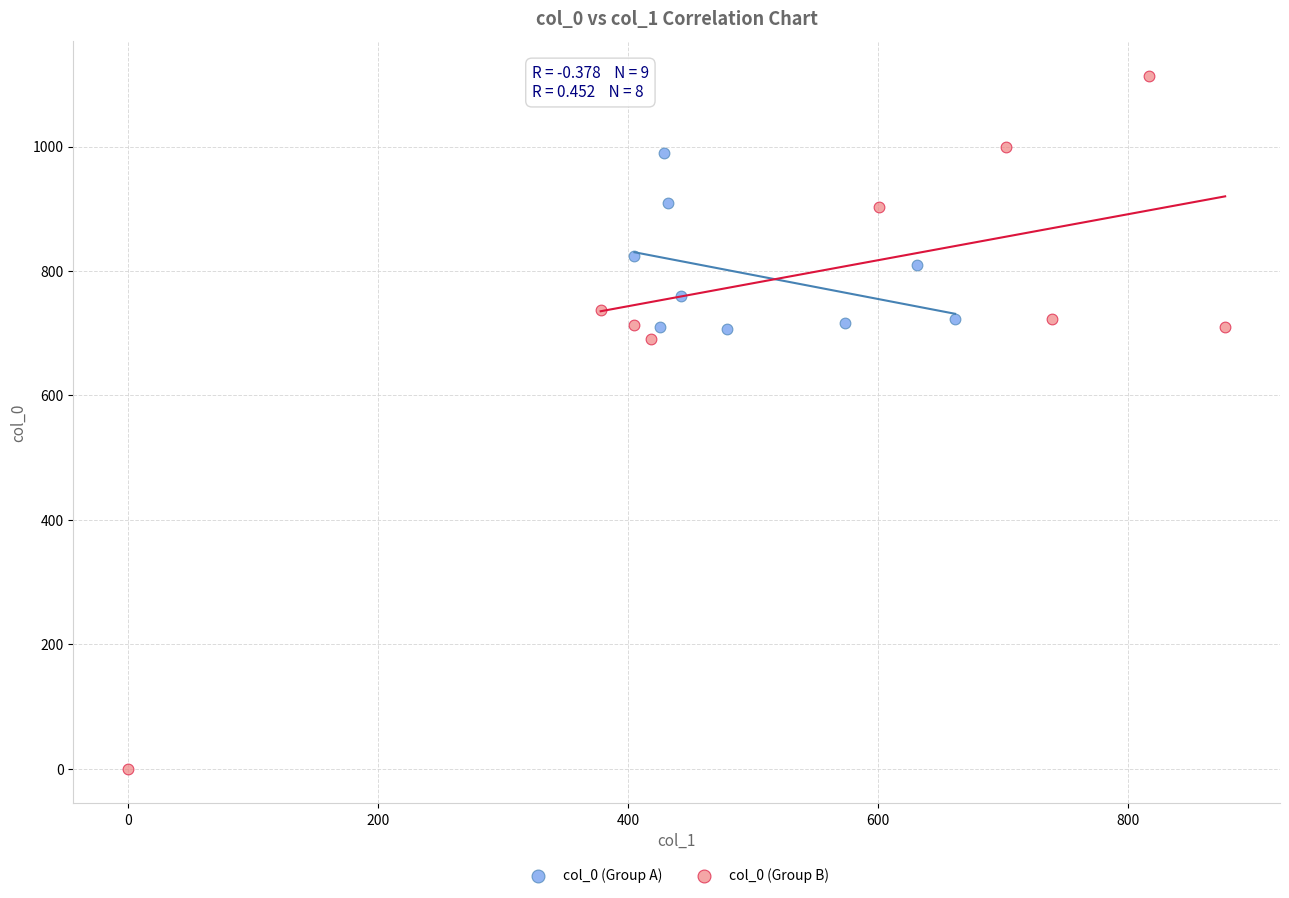

Which series has the largest Y range (max minus min)?

col_0 (Group B)